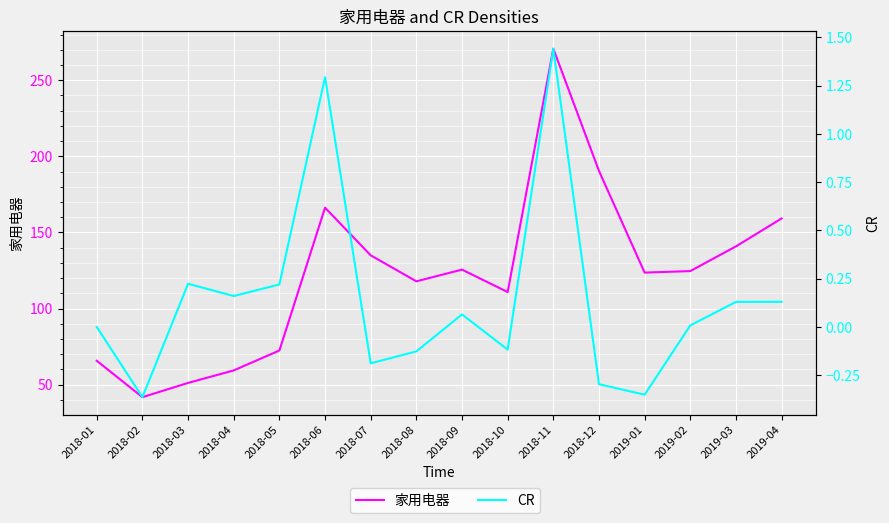

What is the greatest value displayed?

270.7